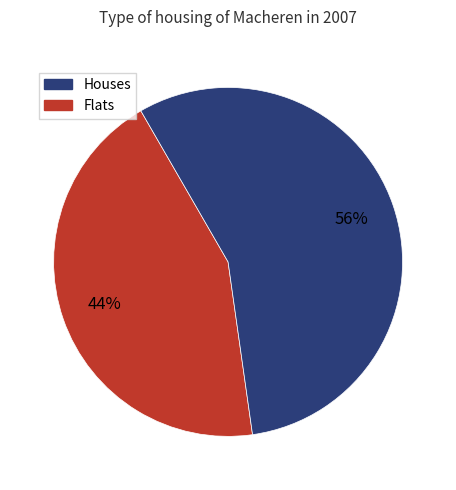

To the nearest percent, what is the difference between the largest and smallest slice percentages?

12%